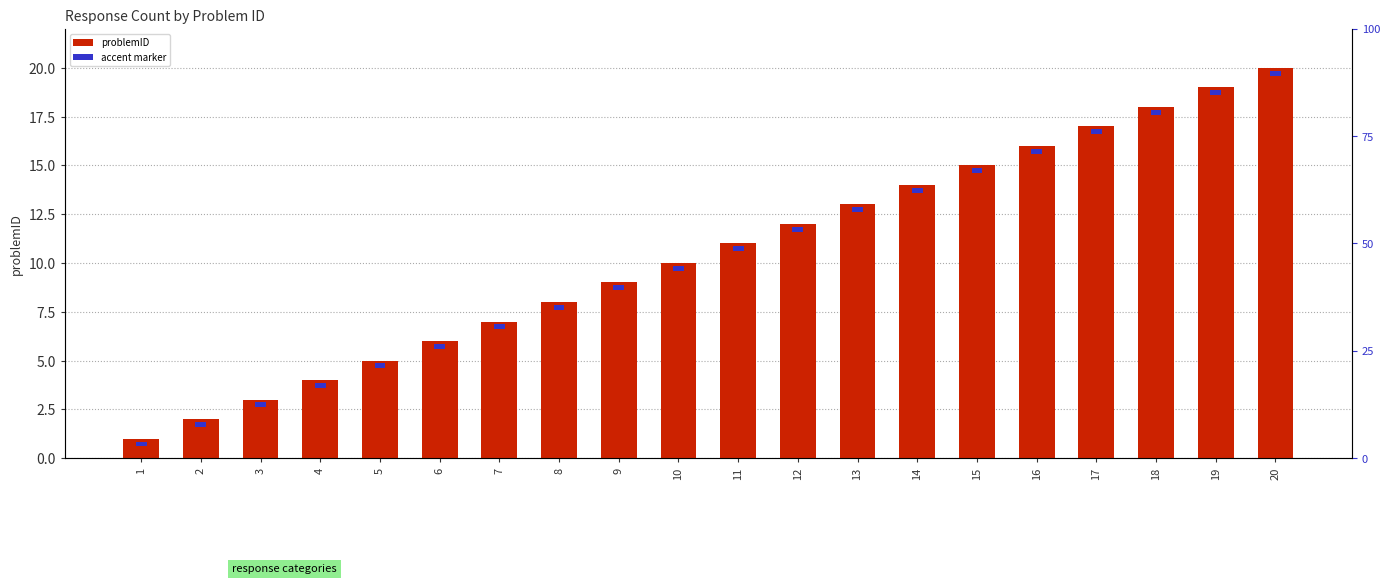

Reading left to right, what are all the values shown in this chart?

problemID: 1=1.0	2=2.0	3=3.0	4=4.0	5=5.0	6=6.0	7=7.0	8=8.0	9=9.0	10=10.0	11=11.0	12=12.0	13=13.0	14=14.0	15=15.0	16=16.0	17=17.0	18=18.0	19=19.0	20=20.0
accent marker: 1=0.2	2=0.2	3=0.2	4=0.2	5=0.2	6=0.2	7=0.2	8=0.2	9=0.2	10=0.2	11=0.2	12=0.2	13=0.2	14=0.2	15=0.2	16=0.2	17=0.2	18=0.2	19=0.2	20=0.2